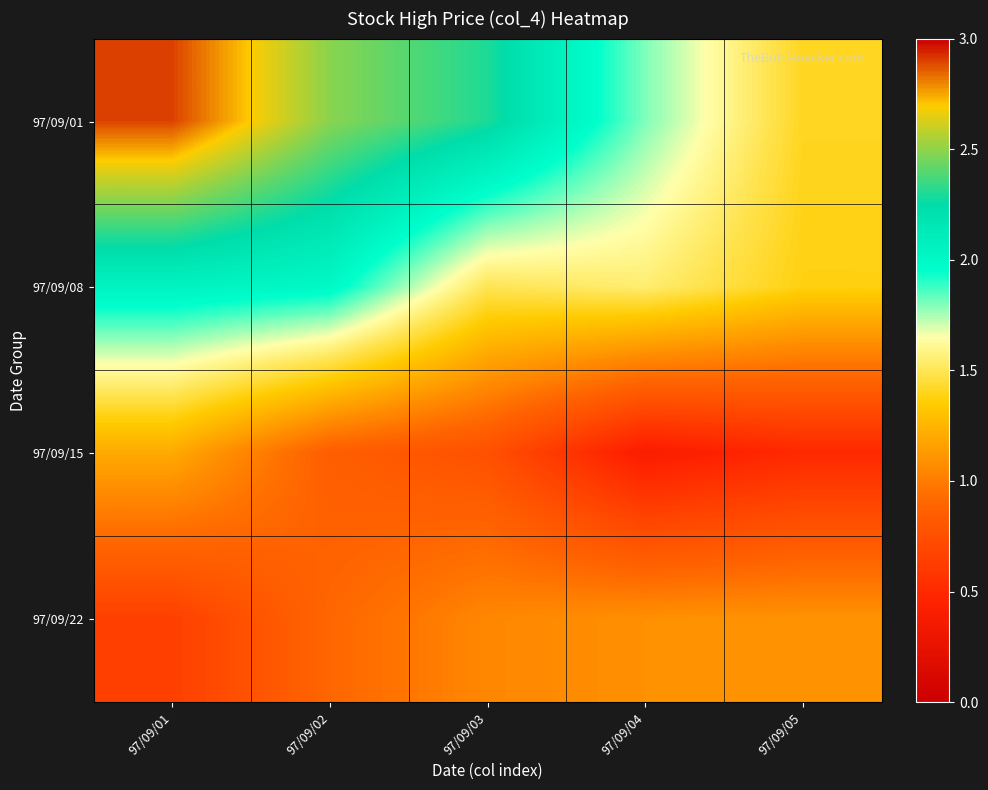

Which series has the widest spread of values?

97/09/01